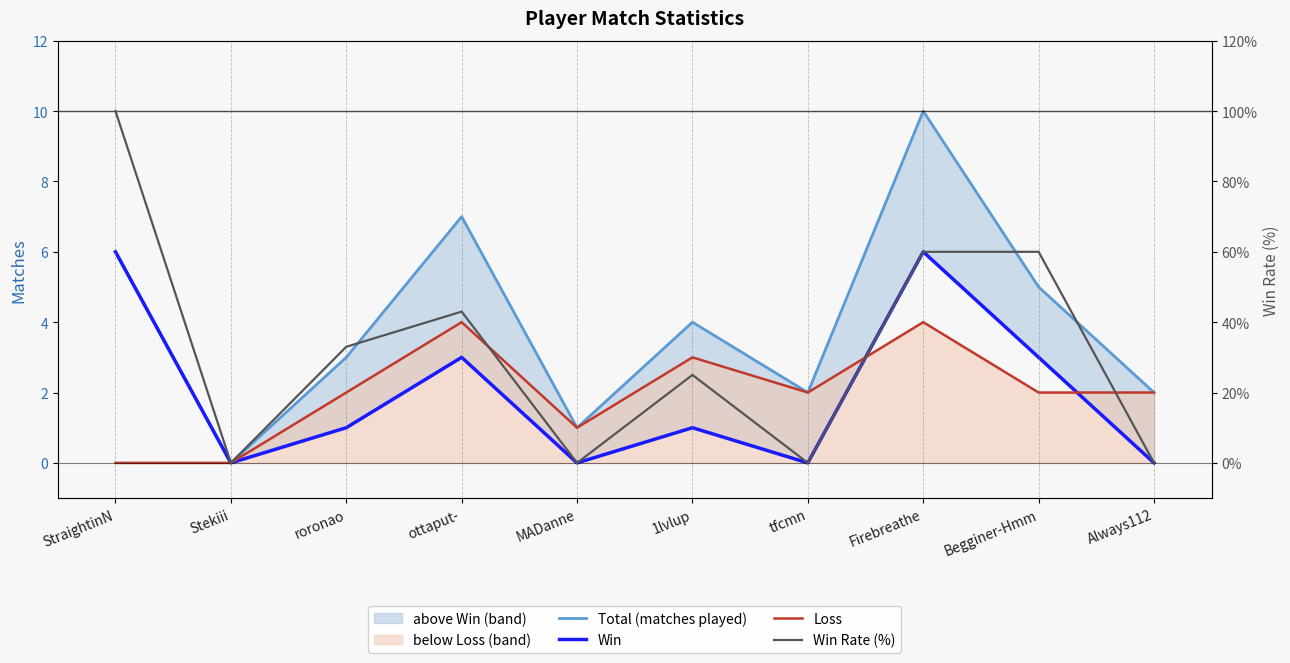

Which series has the widest spread of values?

Win Rate (%)